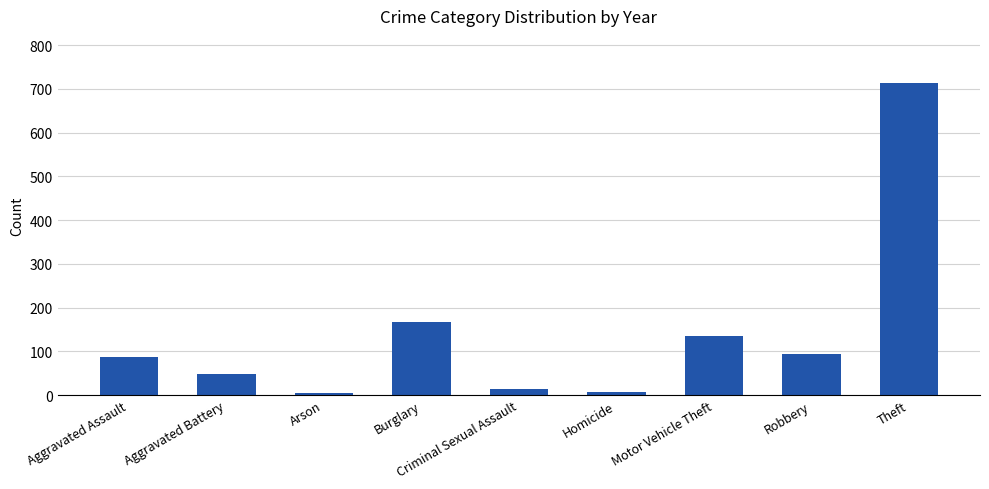

What is the change in value from Aggravated Assault to Motor Vehicle Theft?

+46